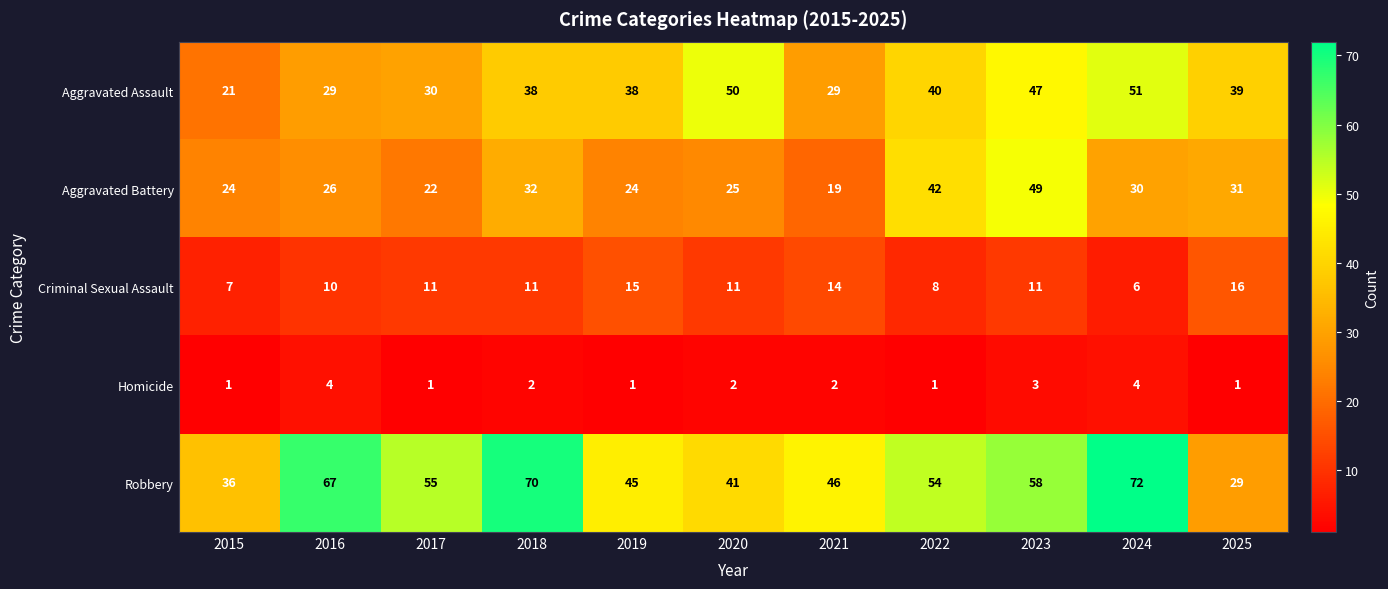

What is the spread (max minus min) of values at 2017?

54